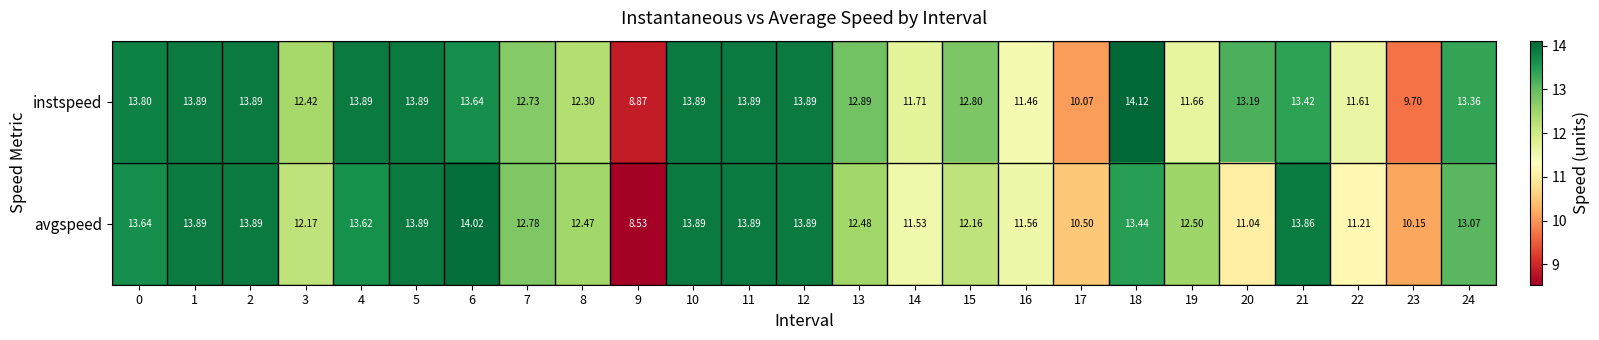

Rank the series by their average value, from lowest to highest.

avgspeed, instspeed